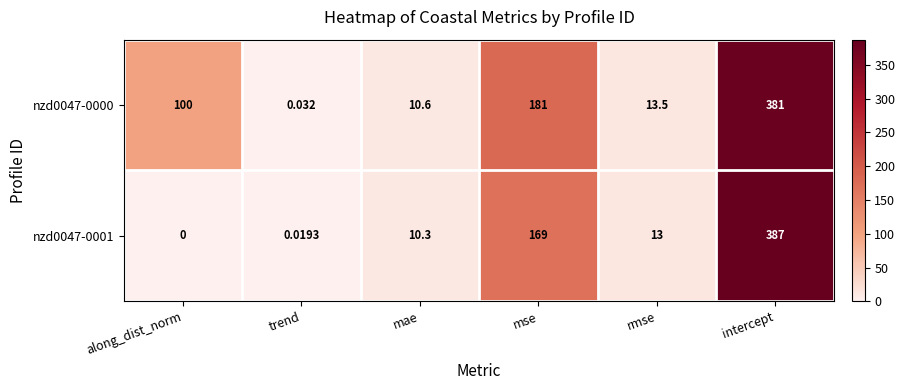

At which category does the chart reach its peak across all series?

intercept